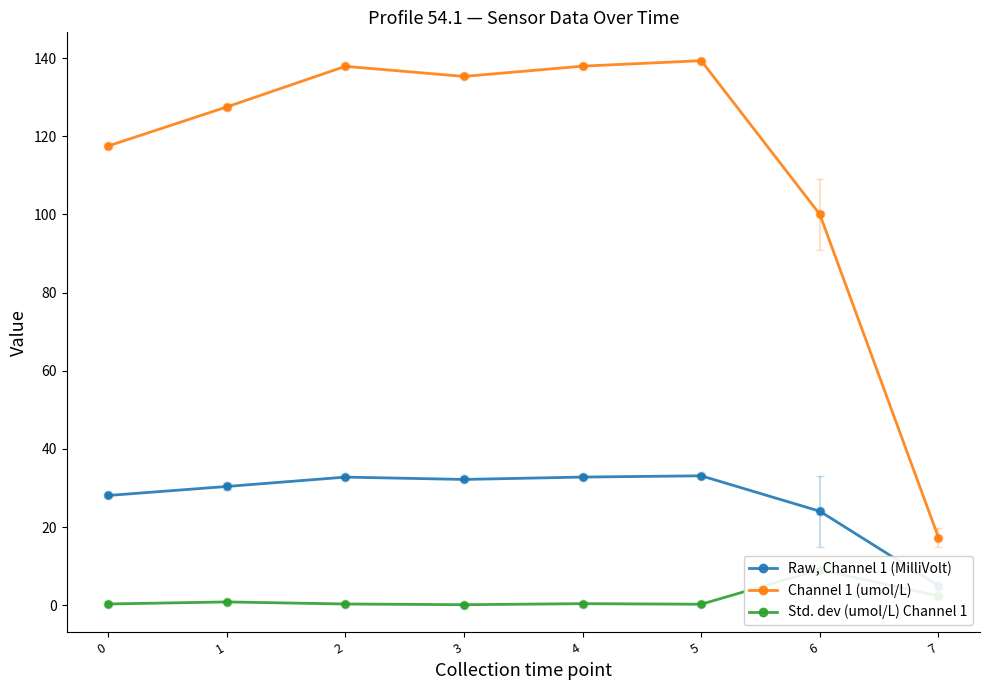

At how many categories does at least one series exceed 43?

7